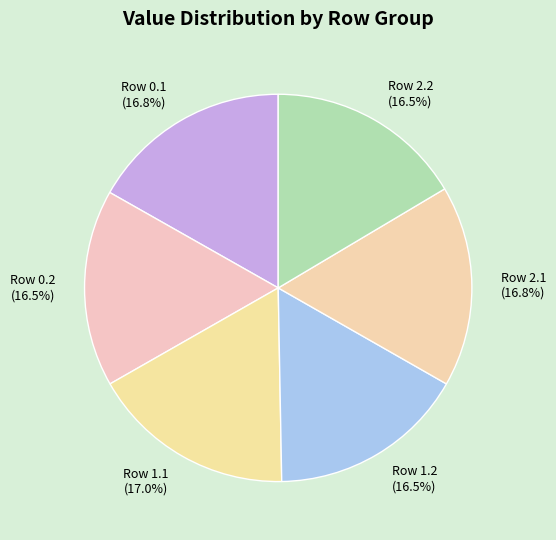

What is the total percentage of Row 0.1 (16.8%) and Row 2.2 (16.5%)?

33.3%